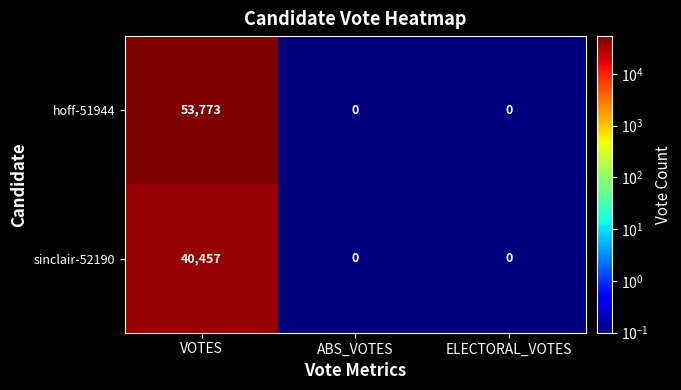

At which category is the sum across all series the highest?

VOTES